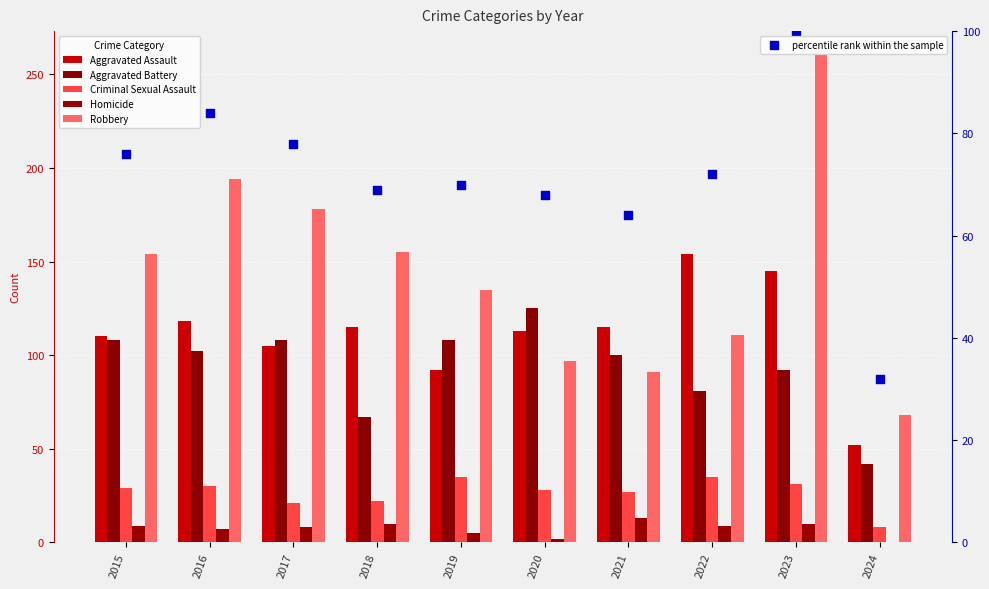

At which category is the sum across all series the highest?

2023